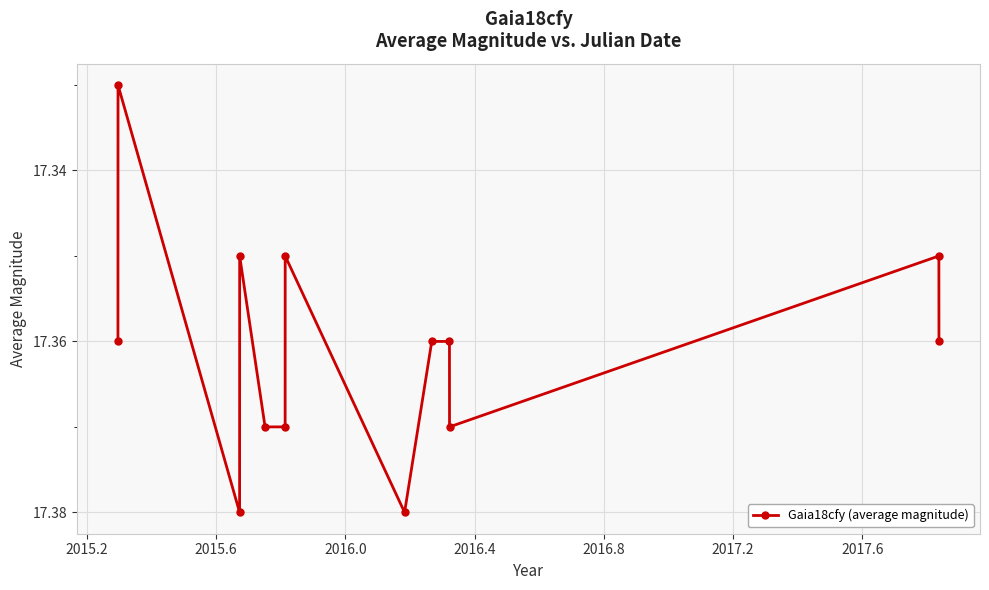

What is the sum of all values?

225.7